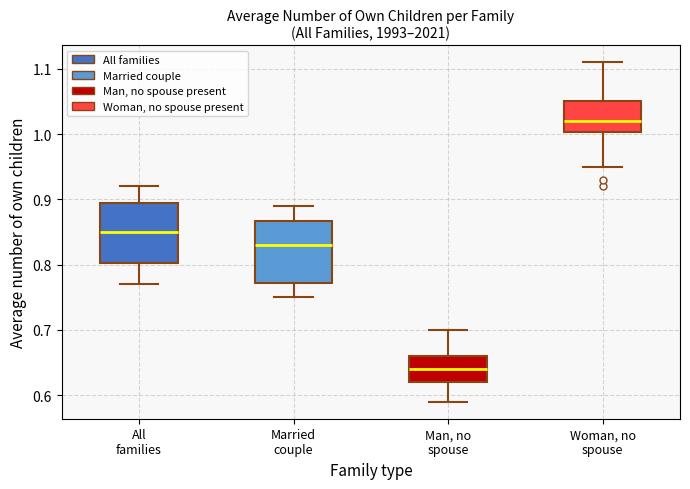

Reading left to right, transcribe this box plot: for each box, give where its median line is, the range the box spans, and where its two whiskers end, as read against the y-axis. The values are not printed on the chart, so give them approximately, as read against the axis.

All families: median 0.85, box 0.80 to 0.90, whiskers 0.77 to 0.92
Married couple: median 0.83, box 0.77 to 0.87, whiskers 0.75 to 0.89
Man, no spouse: median 0.64, box 0.62 to 0.66, whiskers 0.59 to 0.70
Woman, no spouse: median 1.02, box 1.00 to 1.05, whiskers 0.95 to 1.11